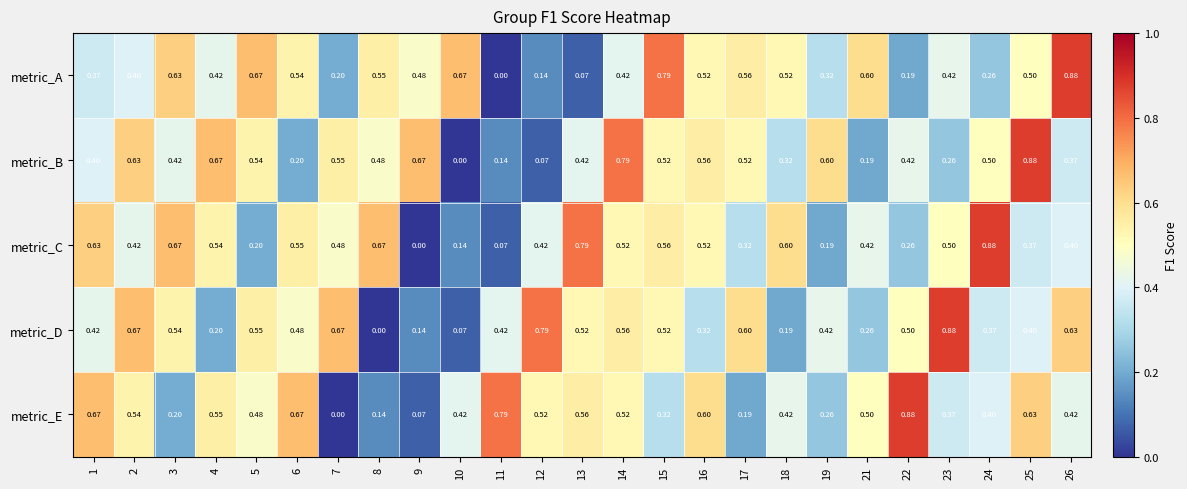

Which series changed the most between 4 and 18?

metric_B